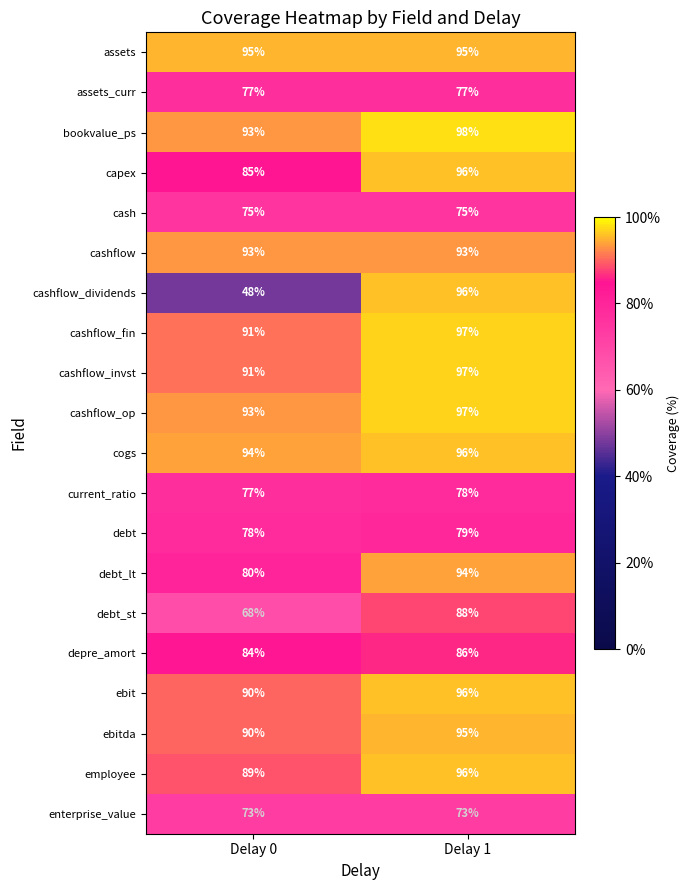

What is the minimum value shown in the chart?

48